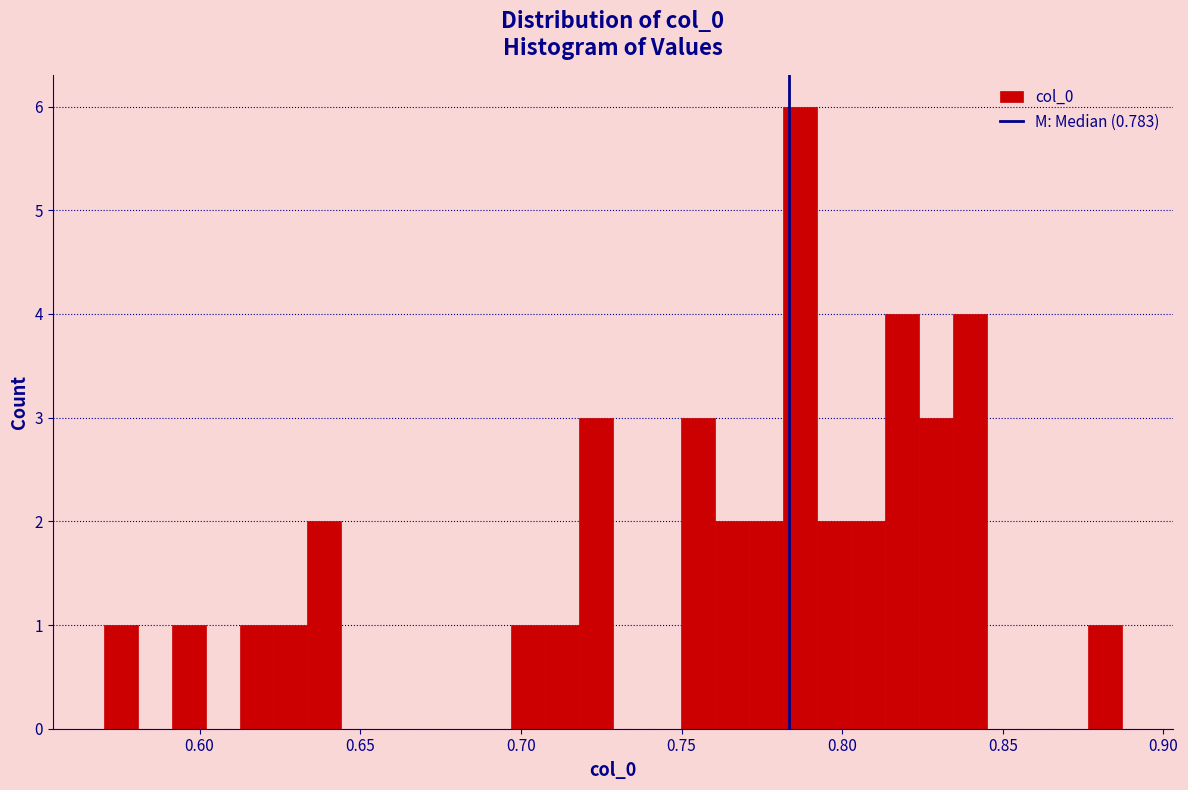

Read against the x-axis, roughly where is the centre of the tallest bar?

0.785